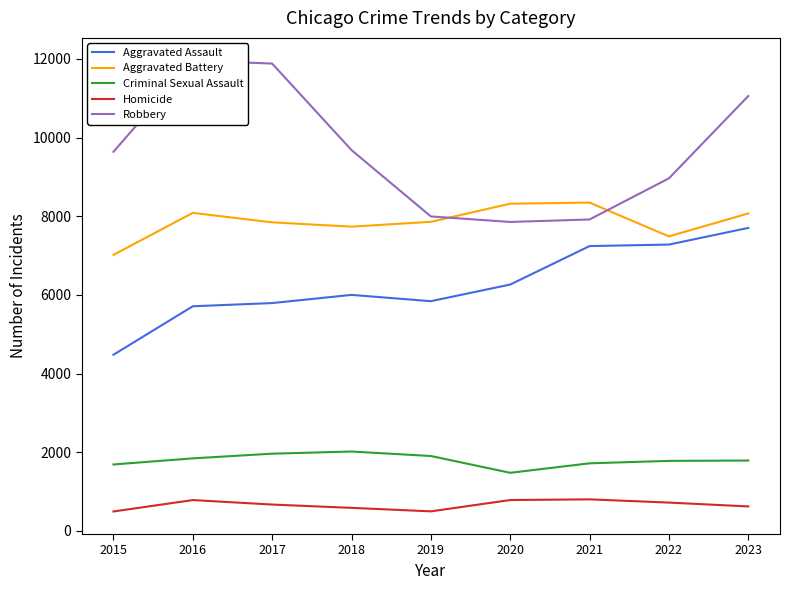

What is the average value of the Aggravated Assault series?

6257